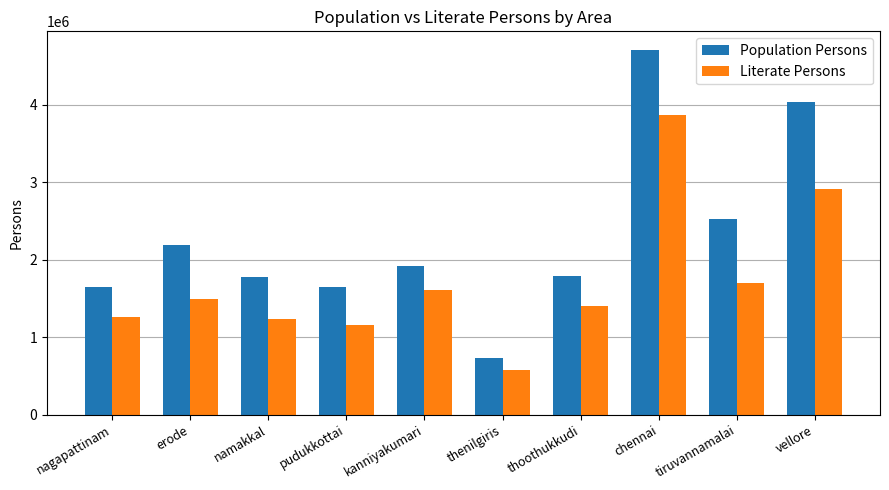

Which series changed the most between nagapattinam and tiruvannamalai?

Population Persons